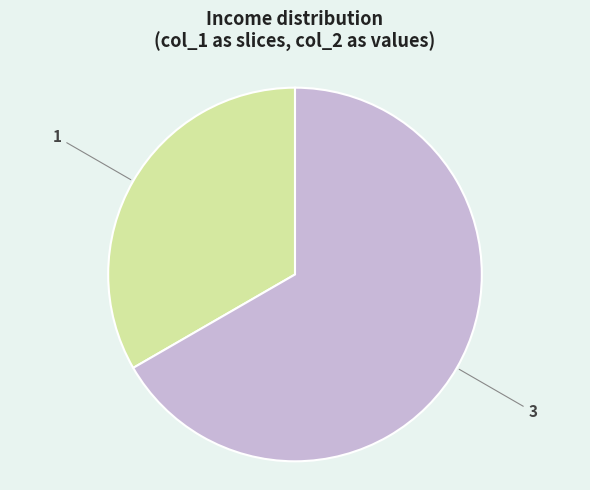

Which category accounts for the majority?

3